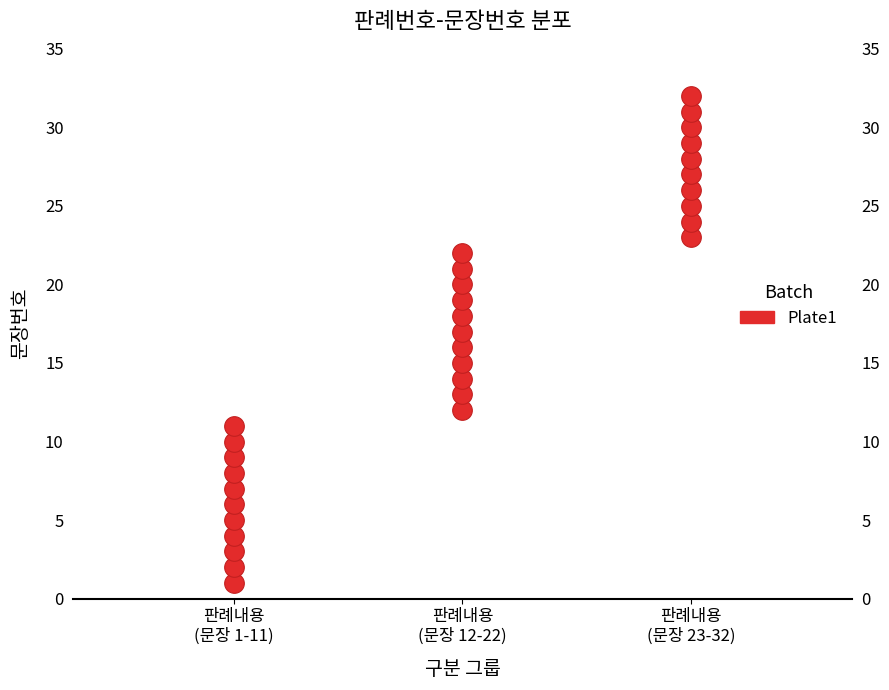

What is the range of Y values (max minus min)?

31